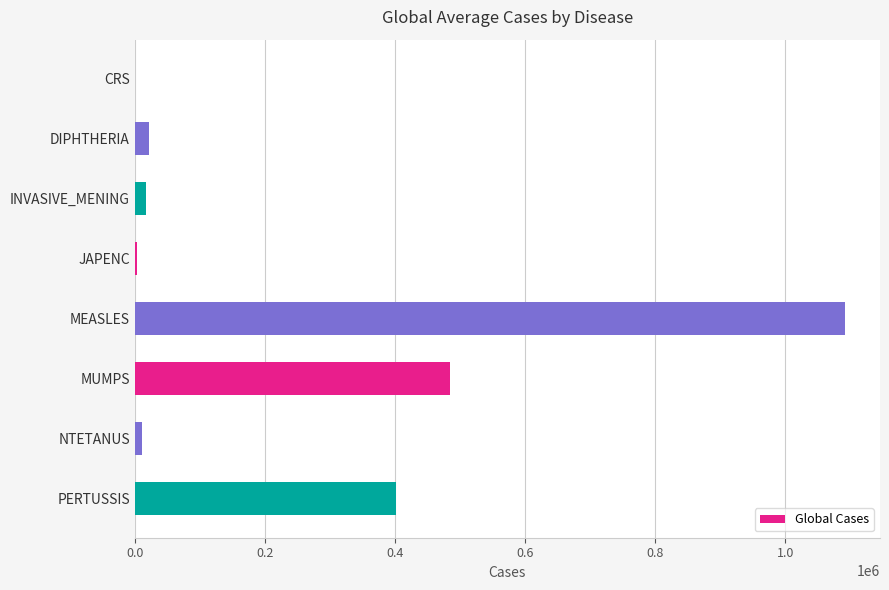

Where is the data nearest to the value 545769?

MUMPS